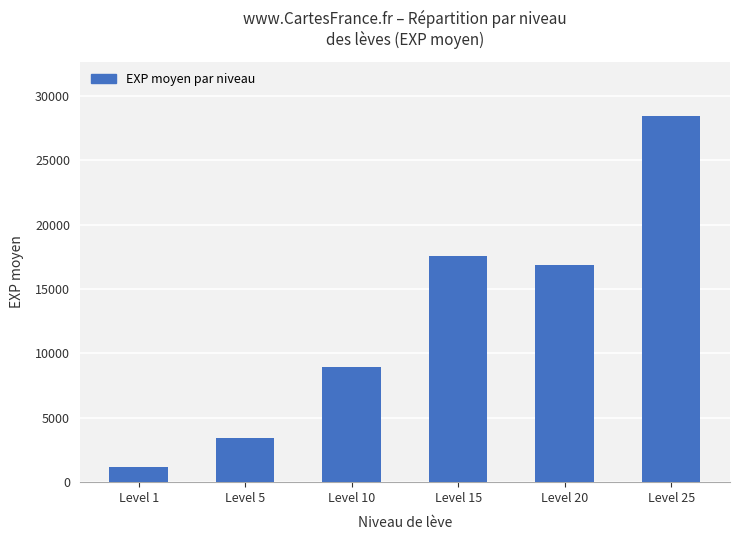

At which label is the value closest to 14803?

Level 20